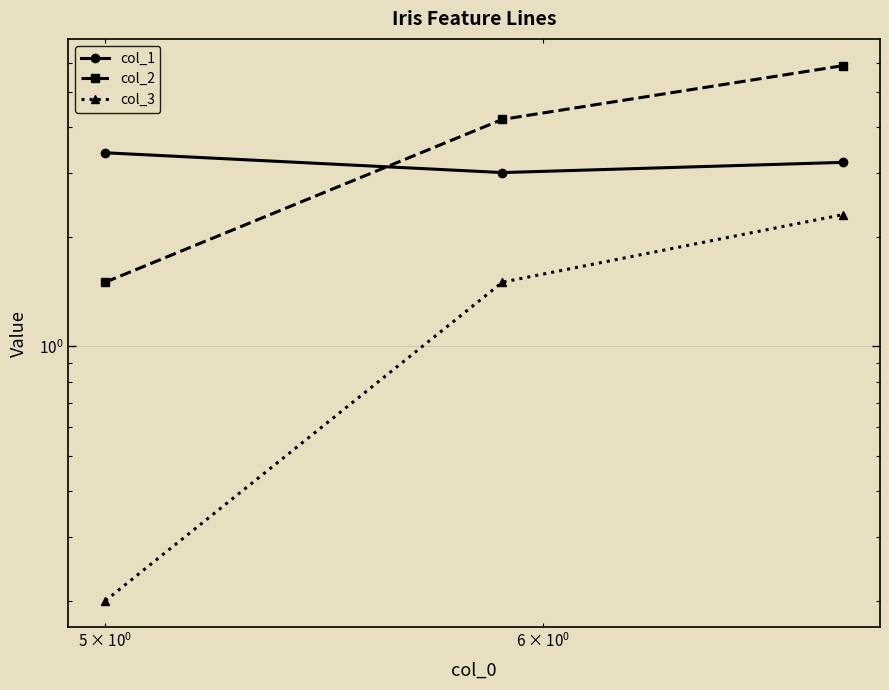

How many values in the col_2 series exceed 4?

2